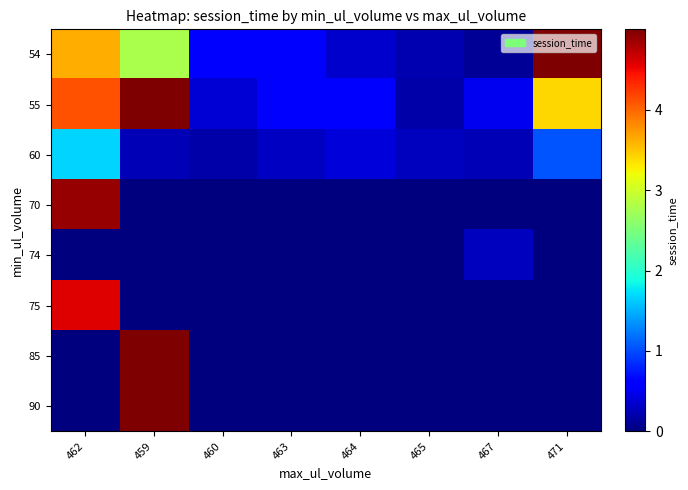

What is the greatest value displayed?

5.0